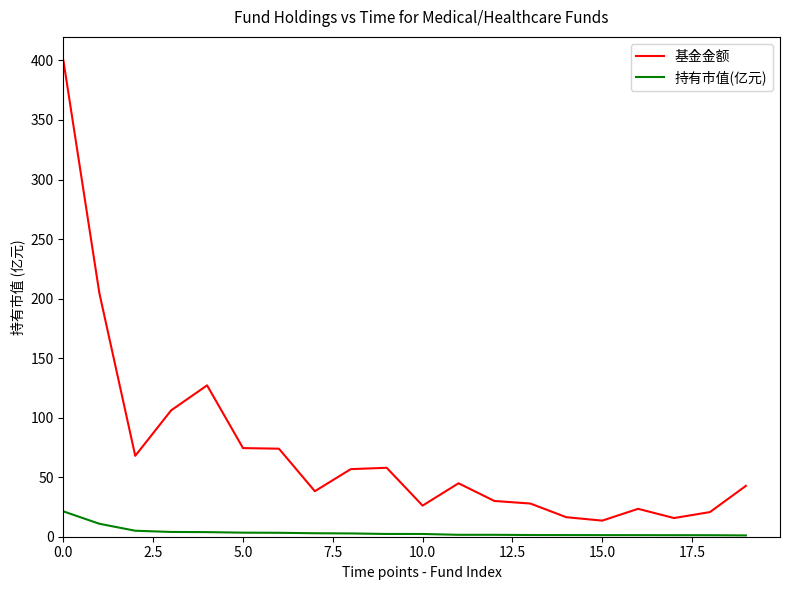

Which series has the widest spread of values?

基金金额